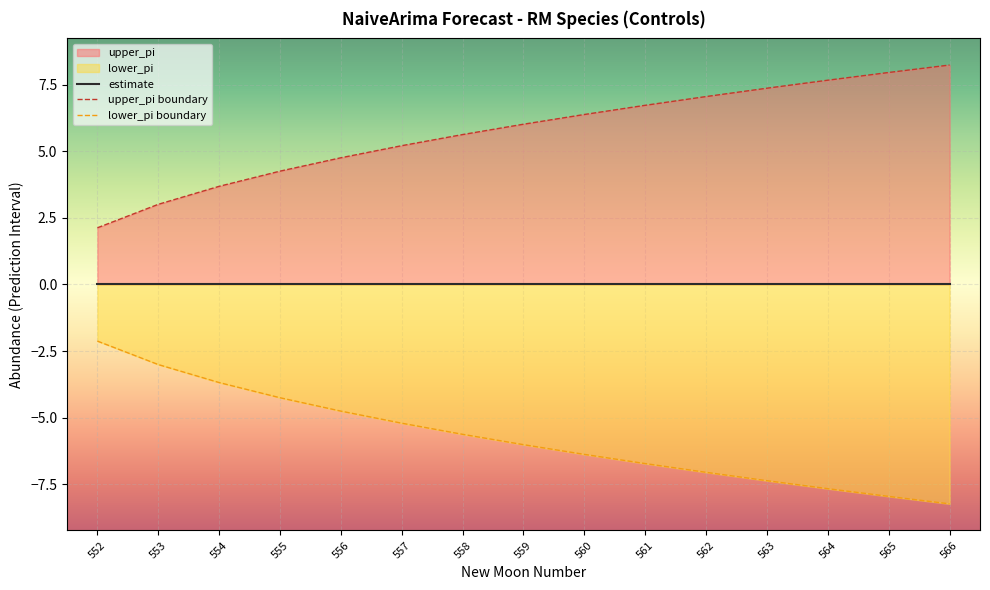

What is the value of the lower_pi boundary point at the 2nd from the left?

-3.0